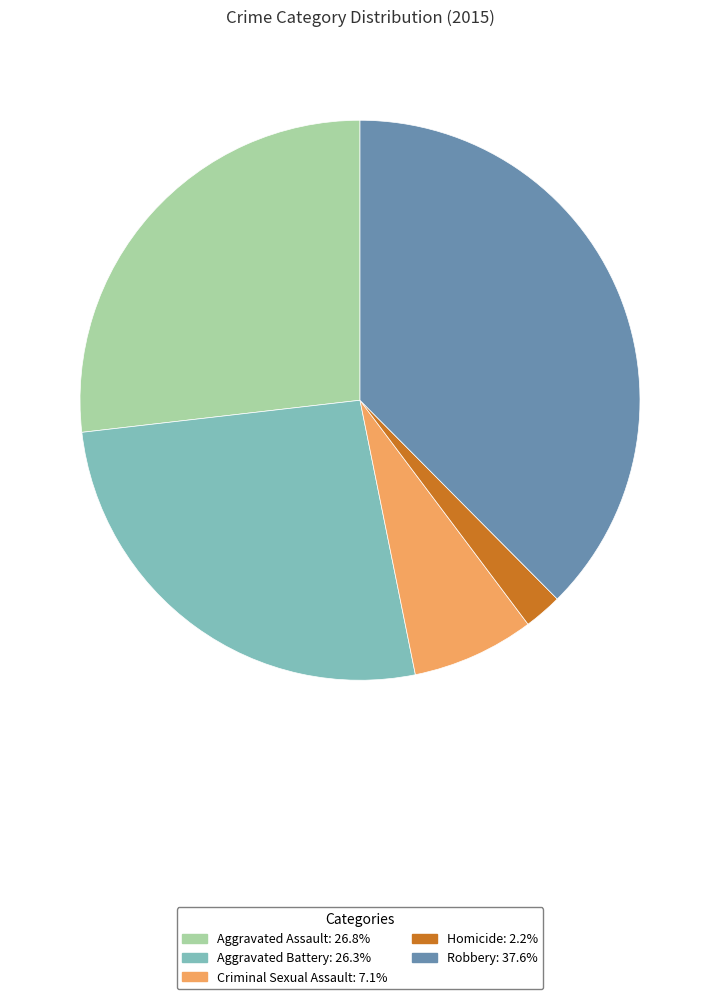

Which slice is the largest?

Robbery